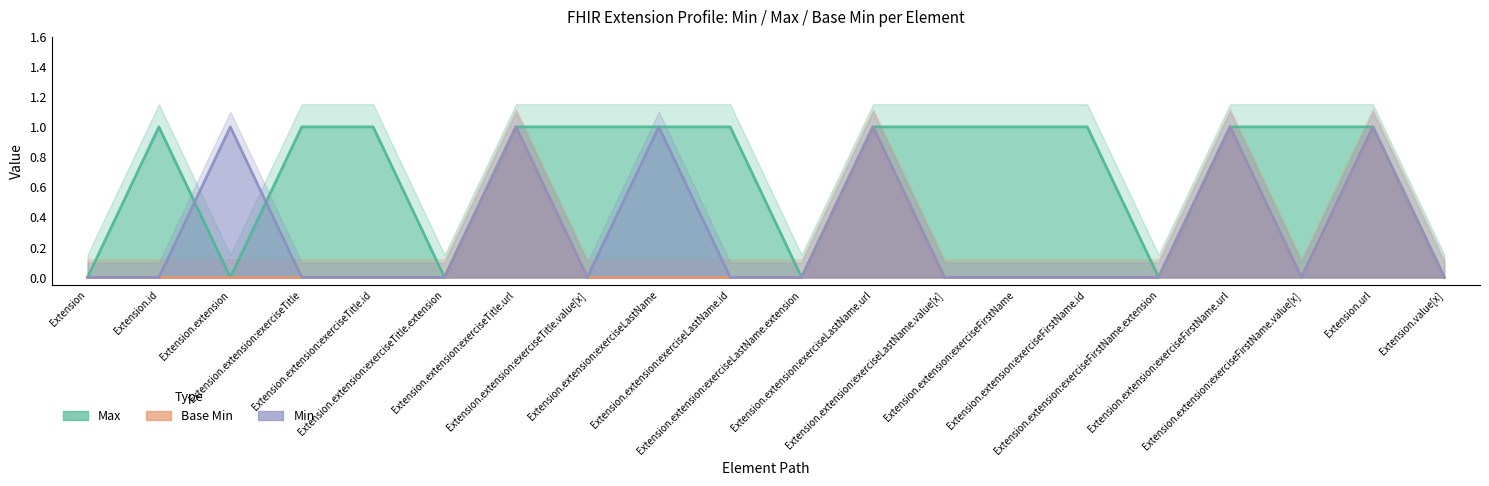

Reading left to right, what are all the values shown in this chart?

Max: Extension=0	Extension.id=1	Extension.extension=0	Extension.extension:exerciseTitle=1	Extension.extension:exerciseTitle.id=1	Extension.extension:exerciseTitle.extension=0	Extension.extension:exerciseTitle.url=1	Extension.extension:exerciseTitle.value[x]=1	Extension.extension:exerciseLastName=1	Extension.extension:exerciseLastName.id=1	Extension.extension:exerciseLastName.extension=0	Extension.extension:exerciseLastName.url=1	Extension.extension:exerciseLastName.value[x]=1	Extension.extension:exerciseFirstName=1	Extension.extension:exerciseFirstName.id=1	Extension.extension:exerciseFirstName.extension=0	Extension.extension:exerciseFirstName.url=1	Extension.extension:exerciseFirstName.value[x]=1	Extension.url=1	Extension.value[x]=0
Base Min: Extension=0	Extension.id=0	Extension.extension=0	Extension.extension:exerciseTitle=0	Extension.extension:exerciseTitle.id=0	Extension.extension:exerciseTitle.extension=0	Extension.extension:exerciseTitle.url=1	Extension.extension:exerciseTitle.value[x]=0	Extension.extension:exerciseLastName=0	Extension.extension:exerciseLastName.id=0	Extension.extension:exerciseLastName.extension=0	Extension.extension:exerciseLastName.url=1	Extension.extension:exerciseLastName.value[x]=0	Extension.extension:exerciseFirstName=0	Extension.extension:exerciseFirstName.id=0	Extension.extension:exerciseFirstName.extension=0	Extension.extension:exerciseFirstName.url=1	Extension.extension:exerciseFirstName.value[x]=0	Extension.url=1	Extension.value[x]=0
Min: Extension=0	Extension.id=0	Extension.extension=1	Extension.extension:exerciseTitle=0	Extension.extension:exerciseTitle.id=0	Extension.extension:exerciseTitle.extension=0	Extension.extension:exerciseTitle.url=1	Extension.extension:exerciseTitle.value[x]=0	Extension.extension:exerciseLastName=1	Extension.extension:exerciseLastName.id=0	Extension.extension:exerciseLastName.extension=0	Extension.extension:exerciseLastName.url=1	Extension.extension:exerciseLastName.value[x]=0	Extension.extension:exerciseFirstName=0	Extension.extension:exerciseFirstName.id=0	Extension.extension:exerciseFirstName.extension=0	Extension.extension:exerciseFirstName.url=1	Extension.extension:exerciseFirstName.value[x]=0	Extension.url=1	Extension.value[x]=0